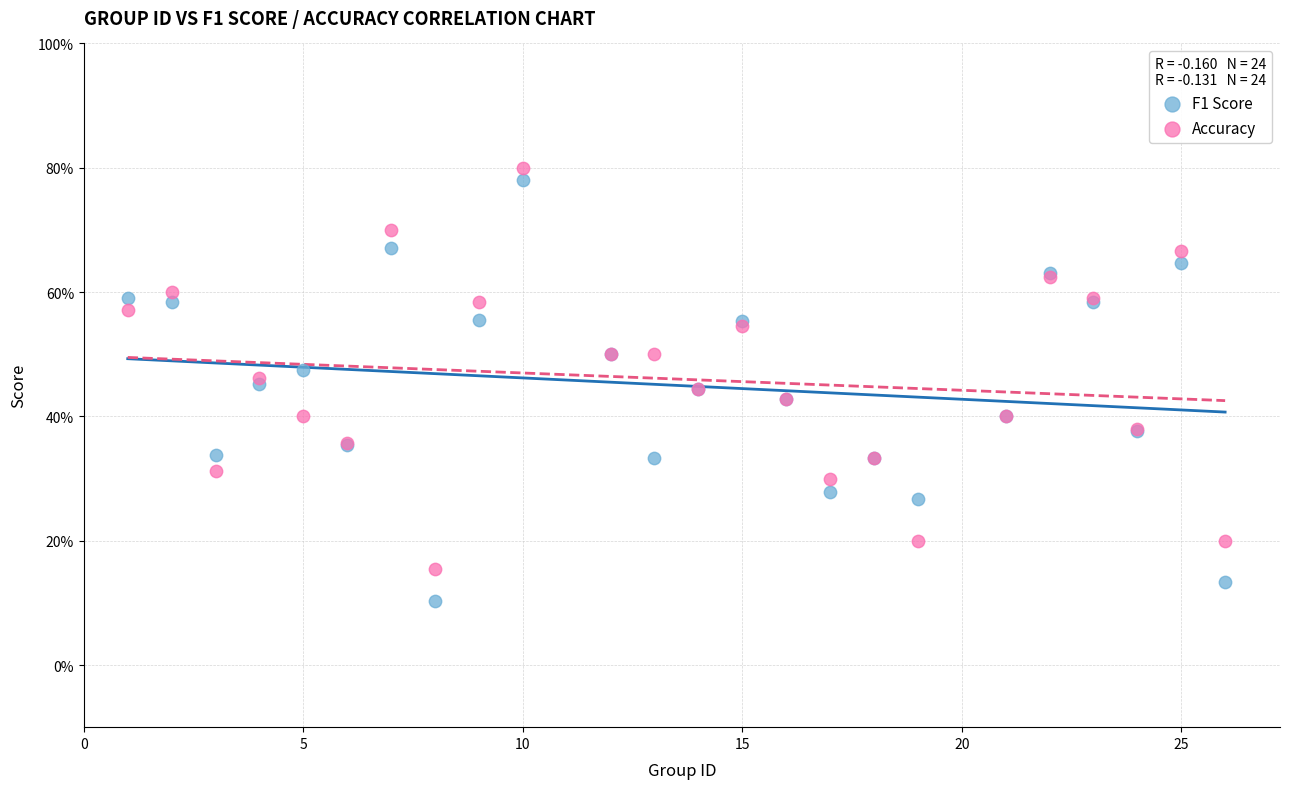

Which series contains the highest Y value?

Accuracy